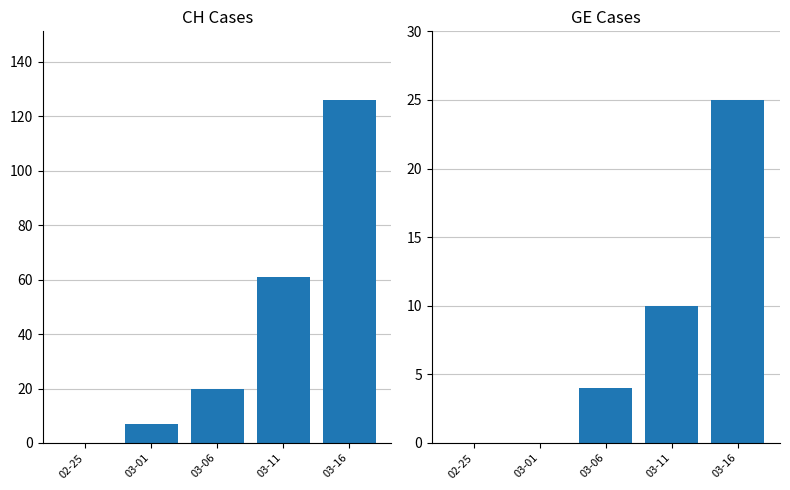

What is the total value across all series at 03-01?

7